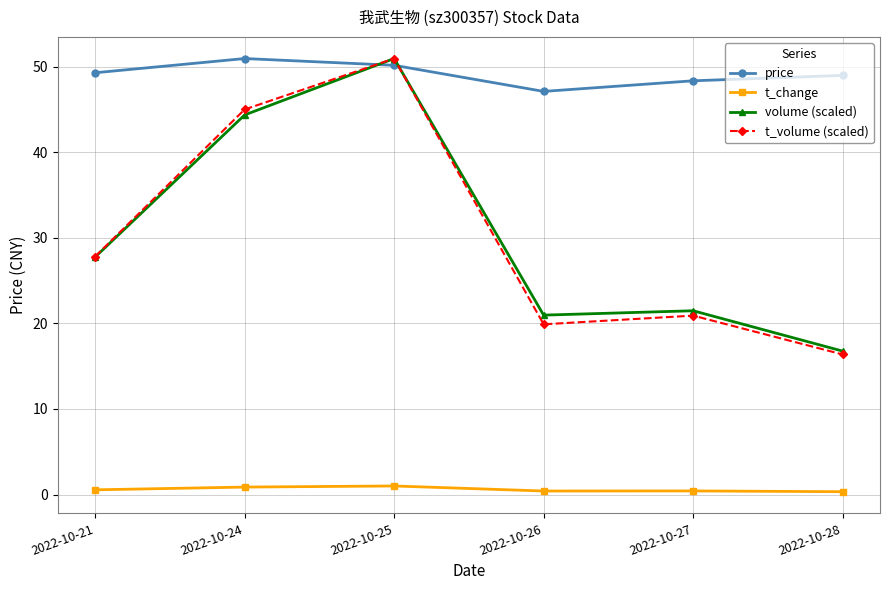

At 2022-10-26, list the series in order from largest to smallest.

price, volume (scaled), t_volume (scaled), t_change